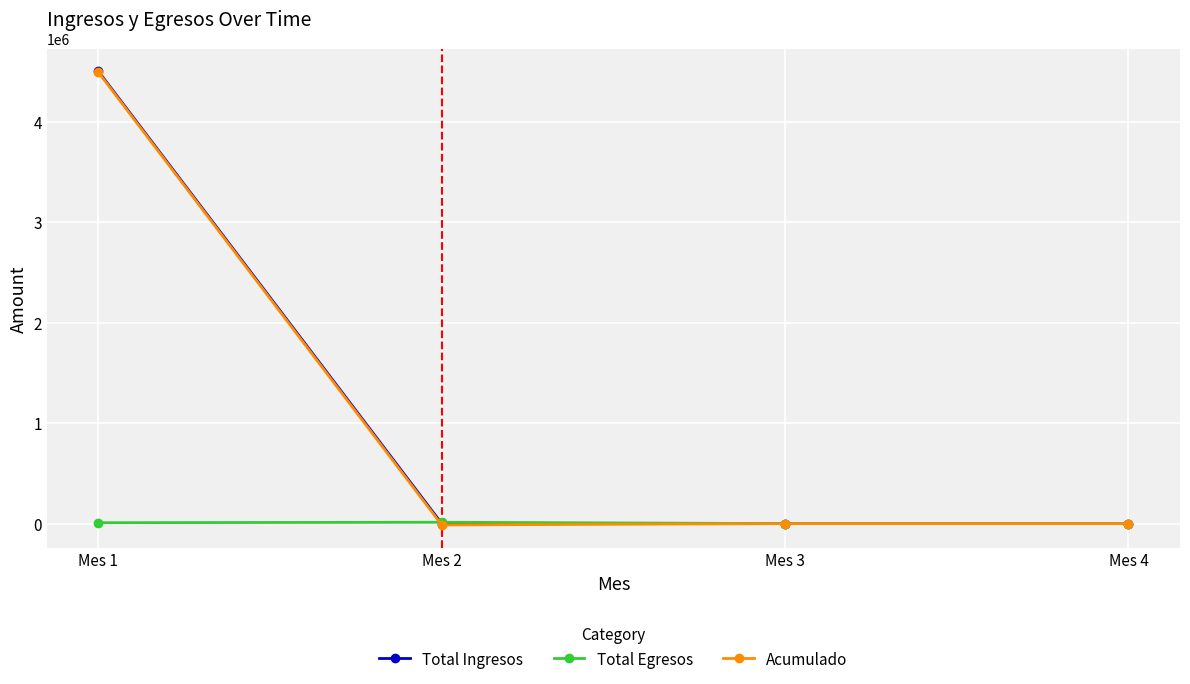

Which category has the highest value in the Acumulado series?

Mes 1